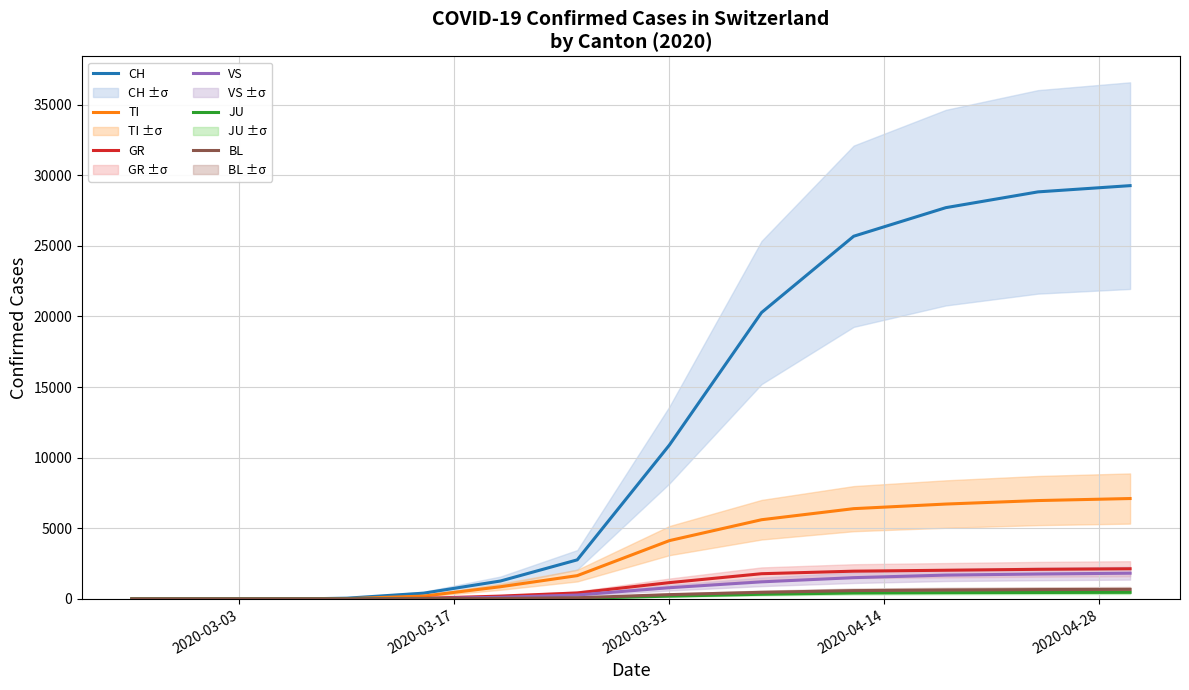

What is the highest value of the CH series?

29264